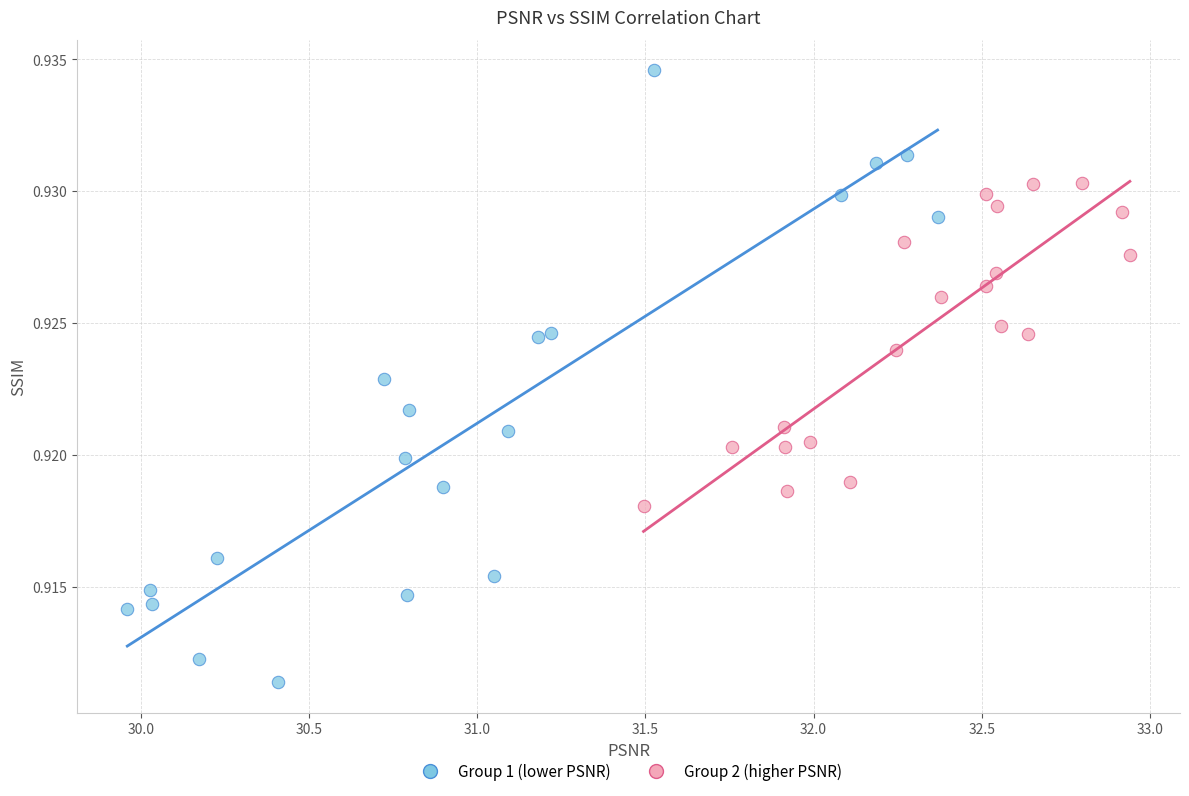

Which series has the widest spread of Y values?

Group 1 (lower PSNR)